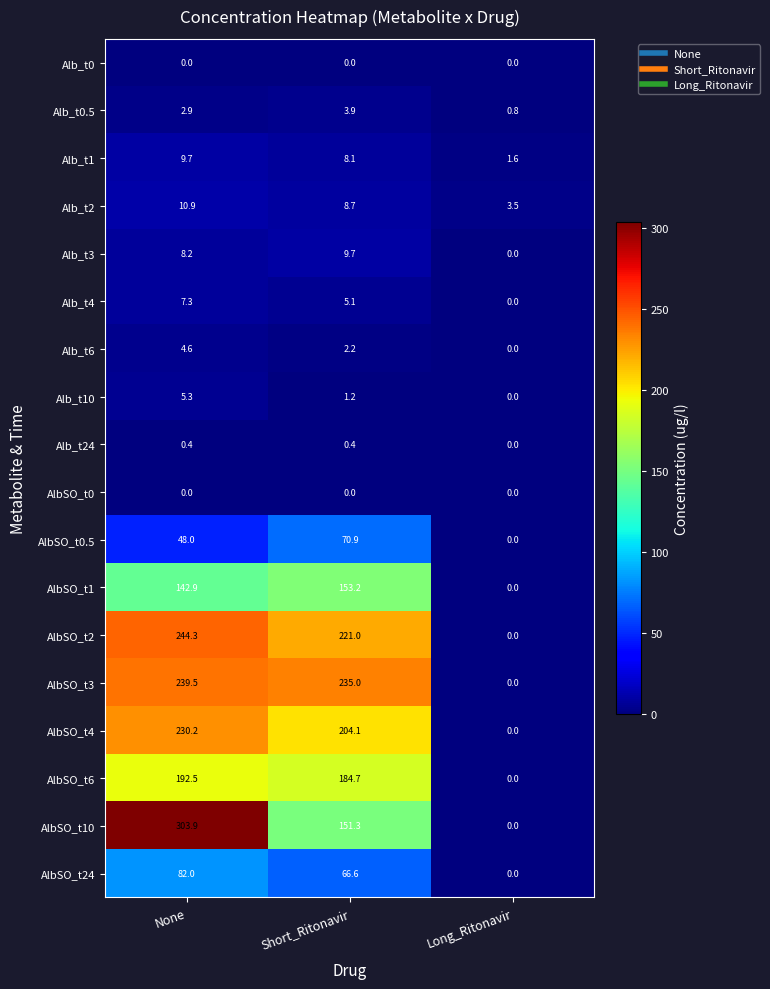

What is the difference between the highest and lowest values at Short_Ritonavir?

235.0